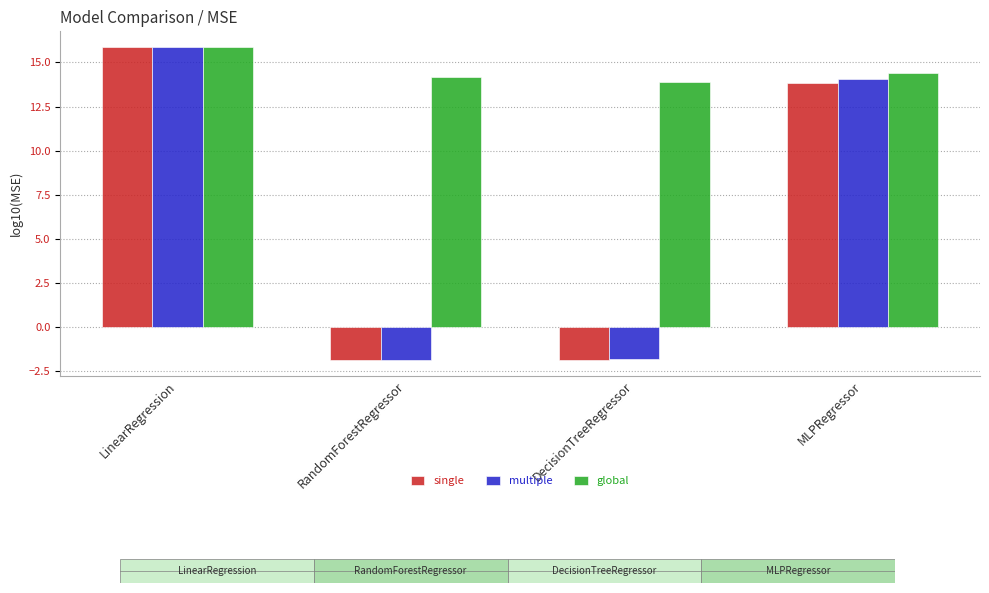

List the labels in order of single value, smallest first.

RandomForestRegressor, DecisionTreeRegressor, MLPRegressor, LinearRegression